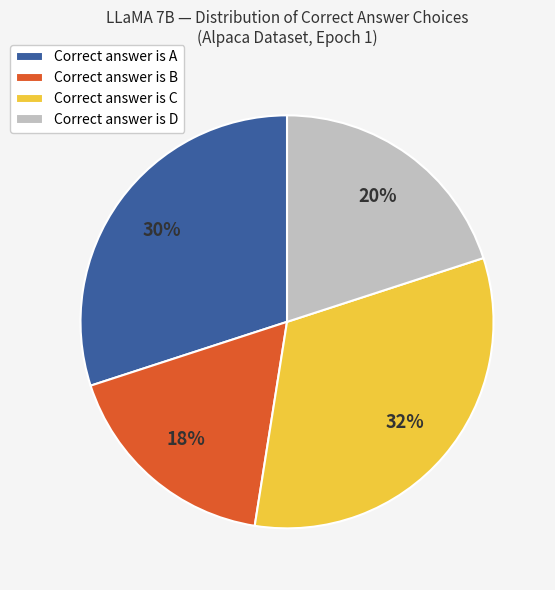

What percentage is the Correct answer is D slice, to the nearest percent?

20%